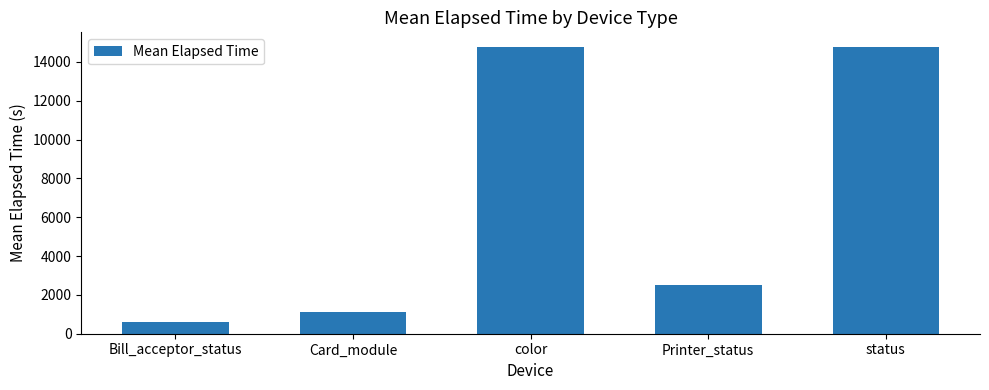

Does the chart contain any negative values?

No